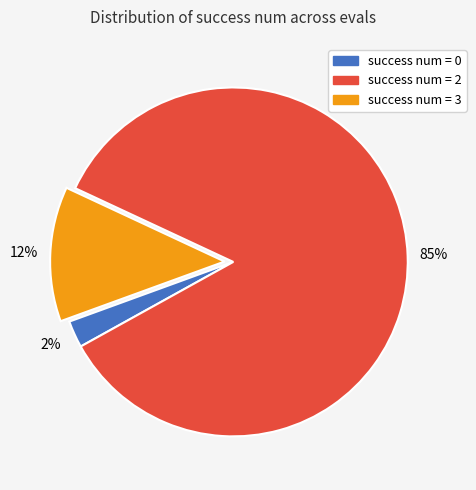

Does any single category account for the majority?

Yes